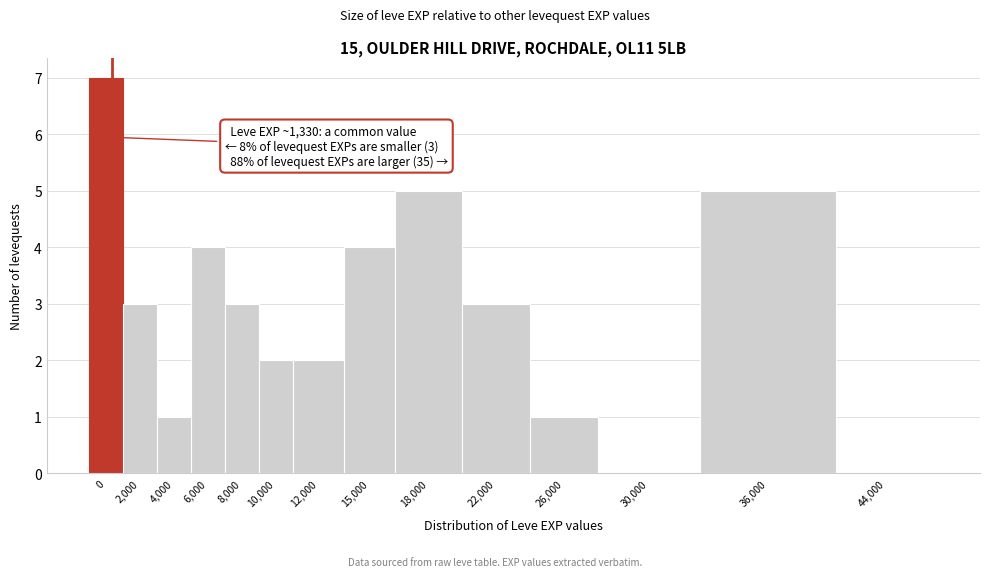

Reading right to left, transcribe all the data shown in this chart.

44,000=0	36,000=5	30,000=0	26,000=1	22,000=3	18,000=5	15,000=4	12,000=2	10,000=2	8,000=3	6,000=4	4,000=1	2,000=3	0=7